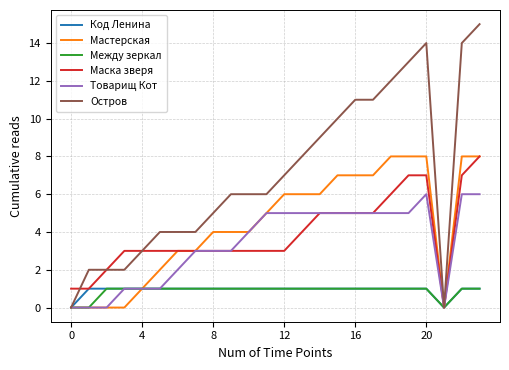

Which series has the largest total across all categories?

Остров